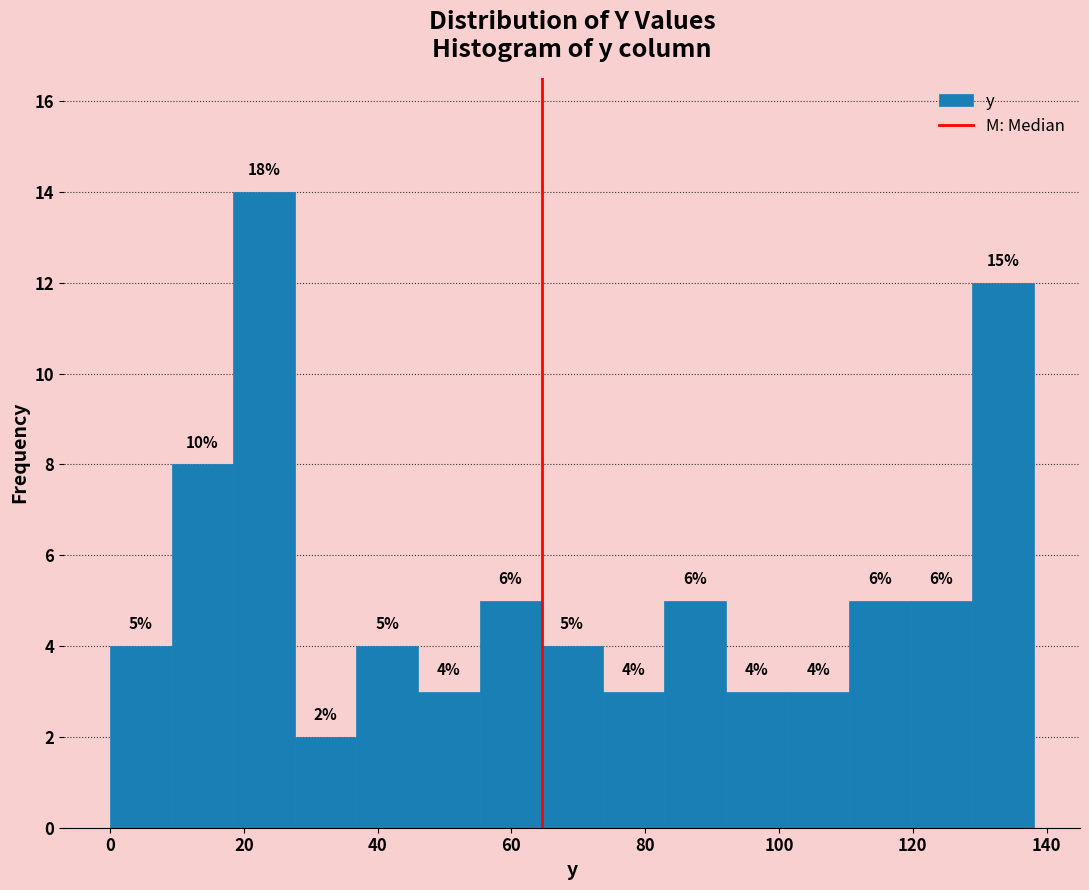

Over which range of the x-axis is the bar tallest?

18 to 28